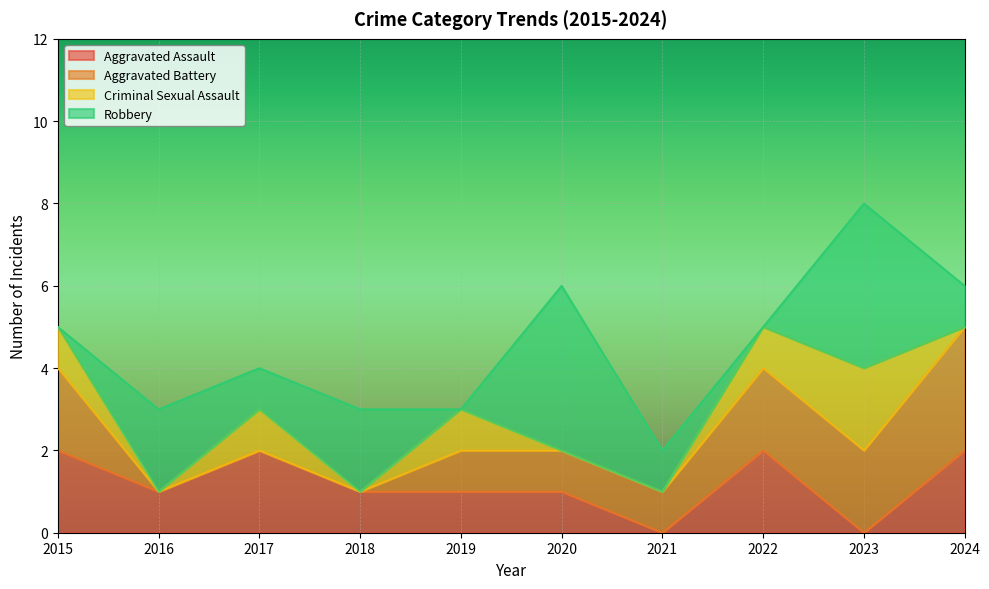

Where is the first local maximum for Robbery?

2016